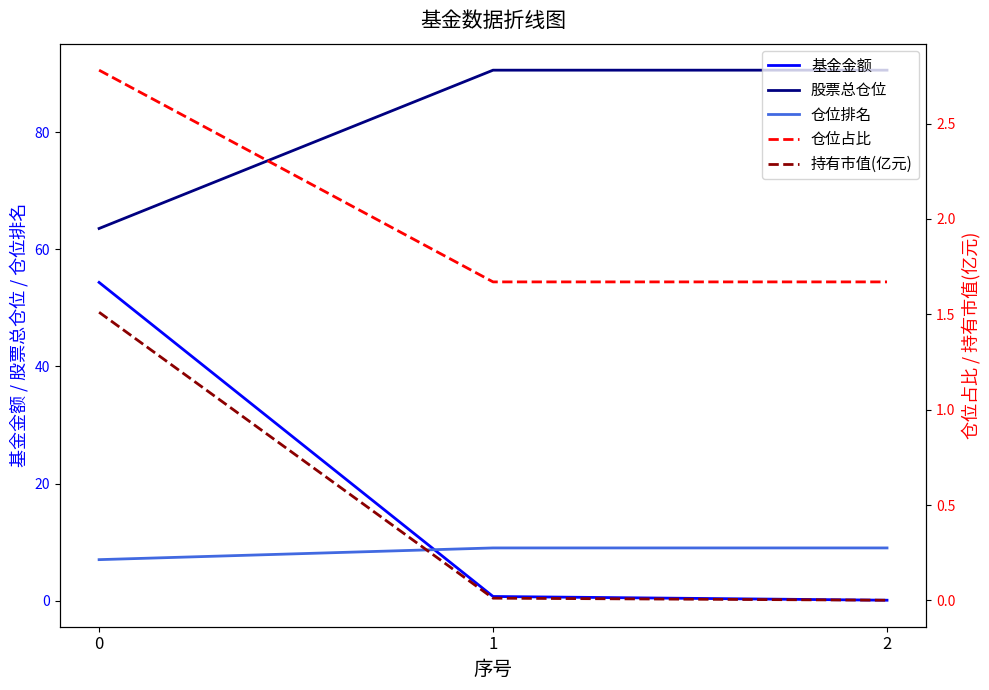

Reading right to left, list all the values displayed in this chart.

基金金额: 0.1	0.7	54.4
股票总仓位: 90.6	90.6	63.6
仓位排名: 9.0	9.0	7.0
仓位占比: 1.7	1.7	2.8
持有市值(亿元): 0.0	0.0	1.5